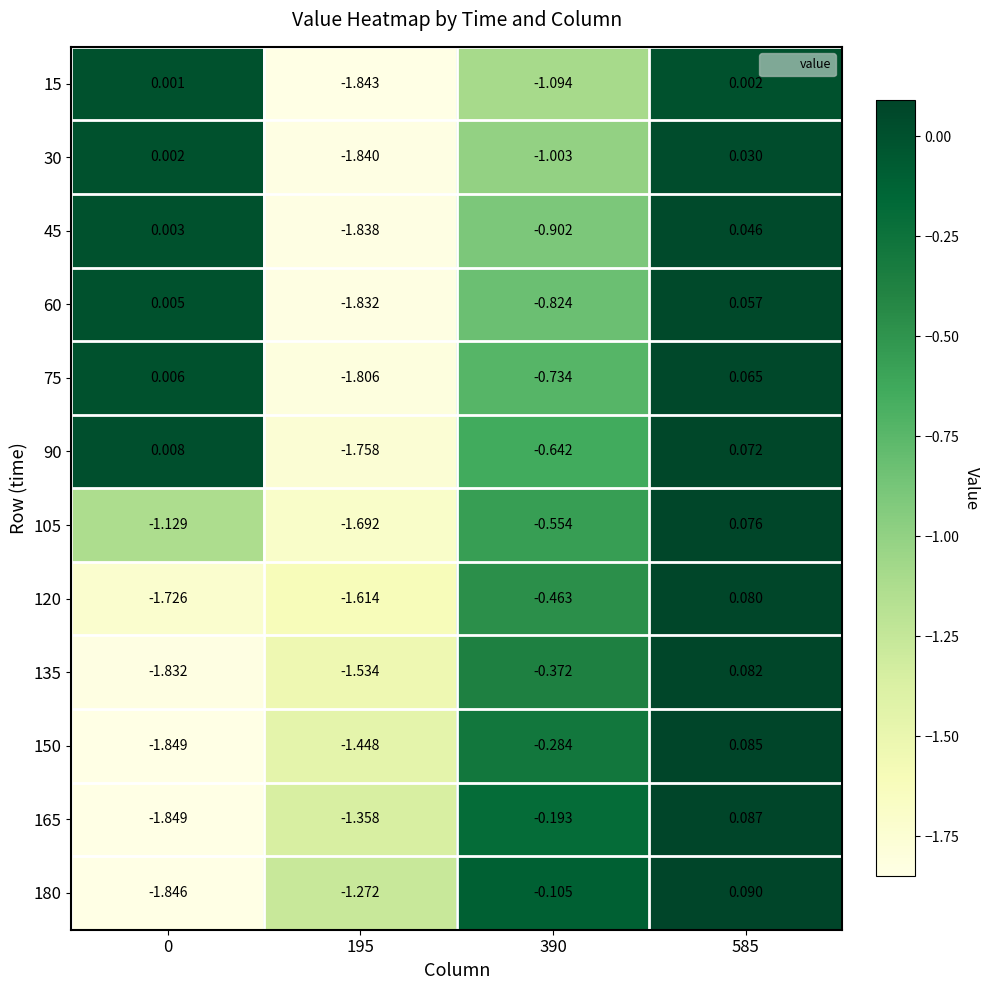

Is the value of 135 at 195 greater than the value of 165 at 585?

No